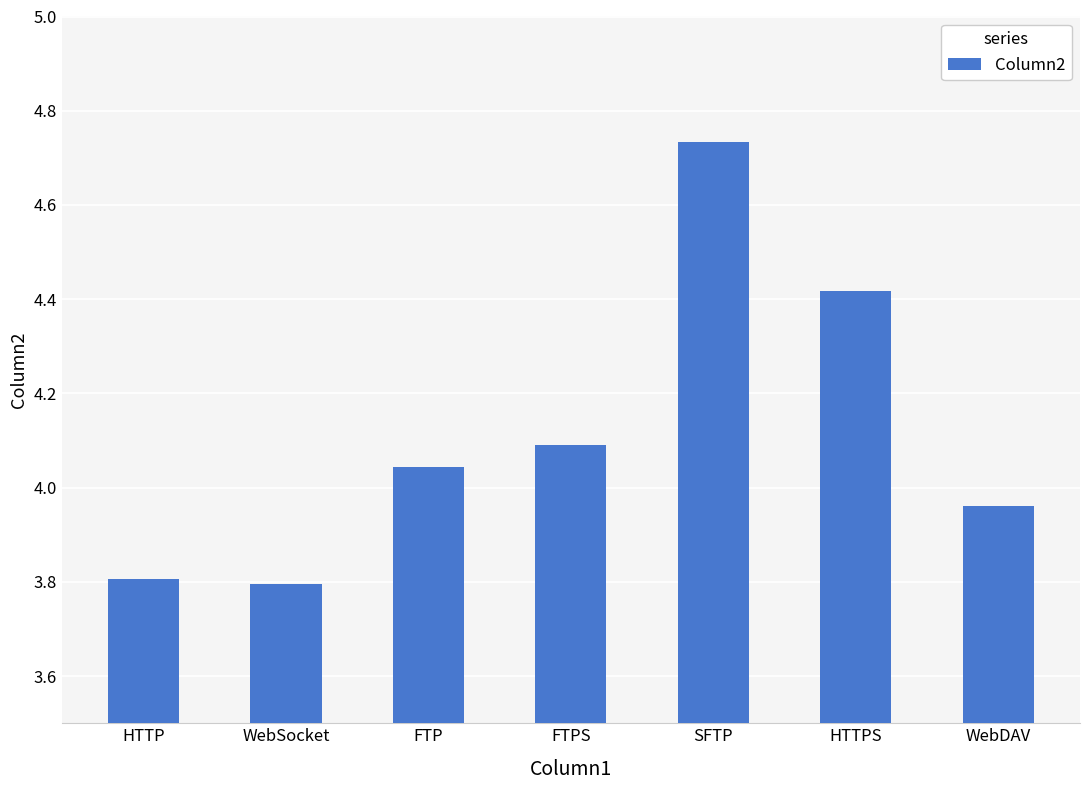

What is the difference between the maximum and minimum values?

0.9